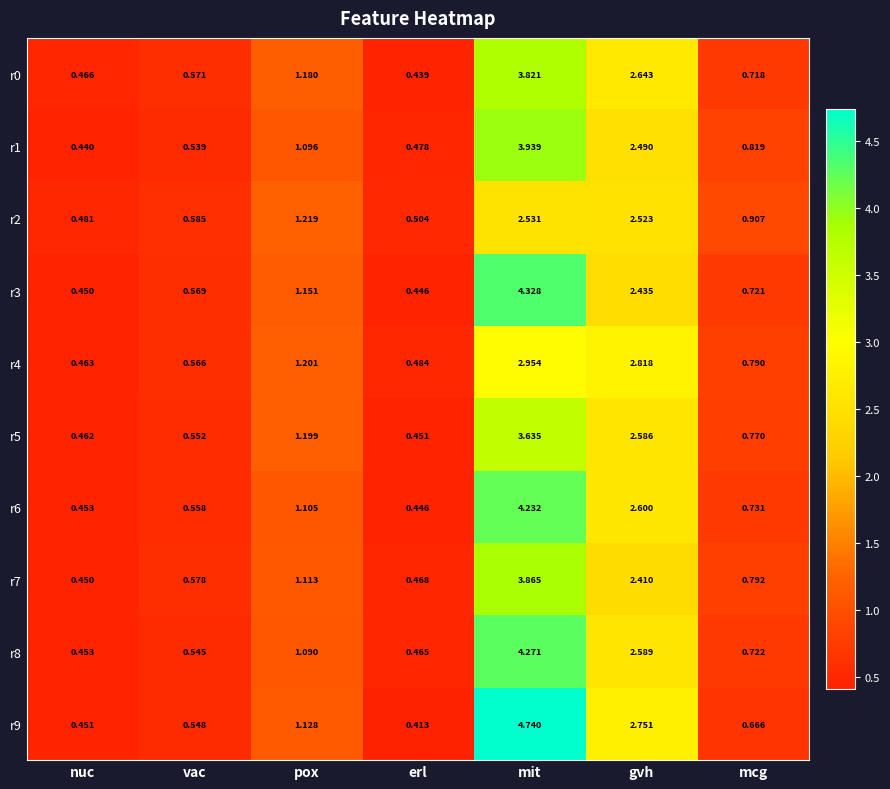

At which category is the sum across all series the highest?

mit